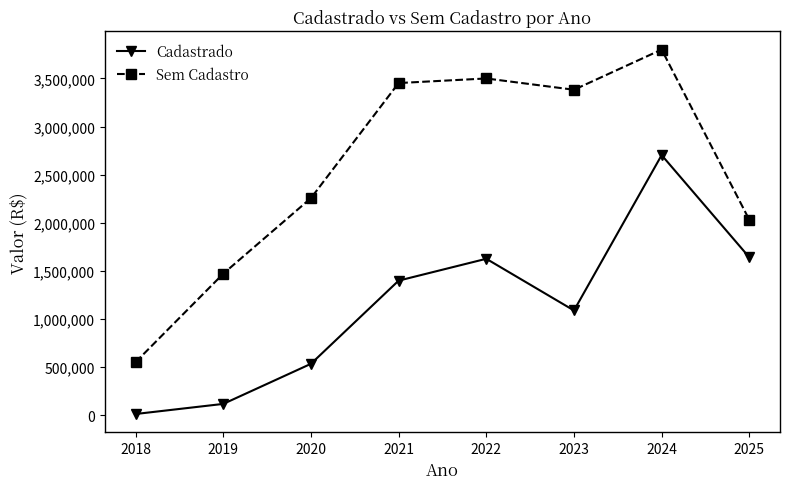

Is it true that Sem Cadastro equals 550764.5 at 2018?

True